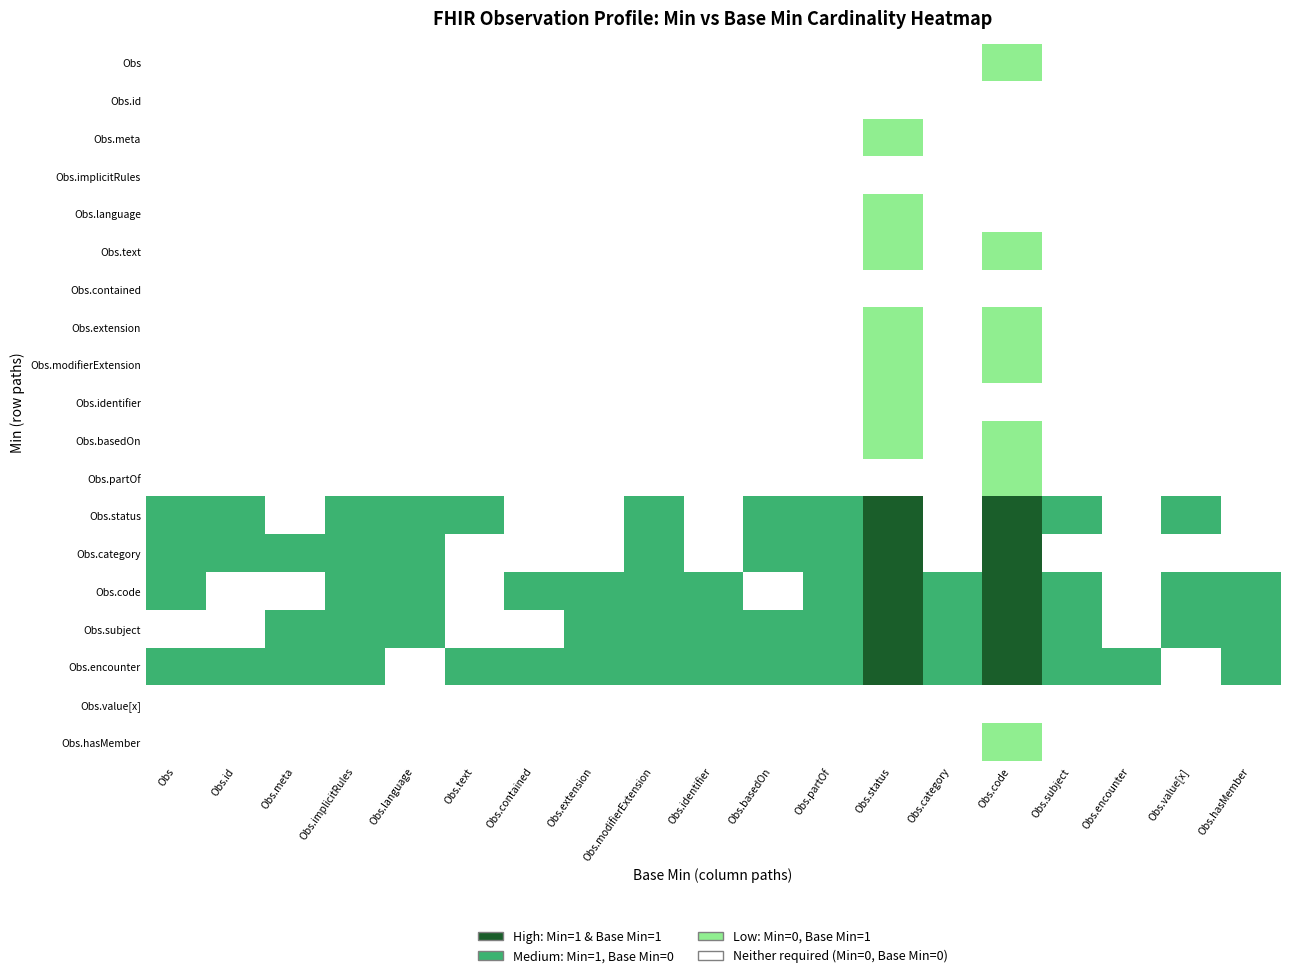

Which category has the highest value in the Obs.category series?

Obs.status